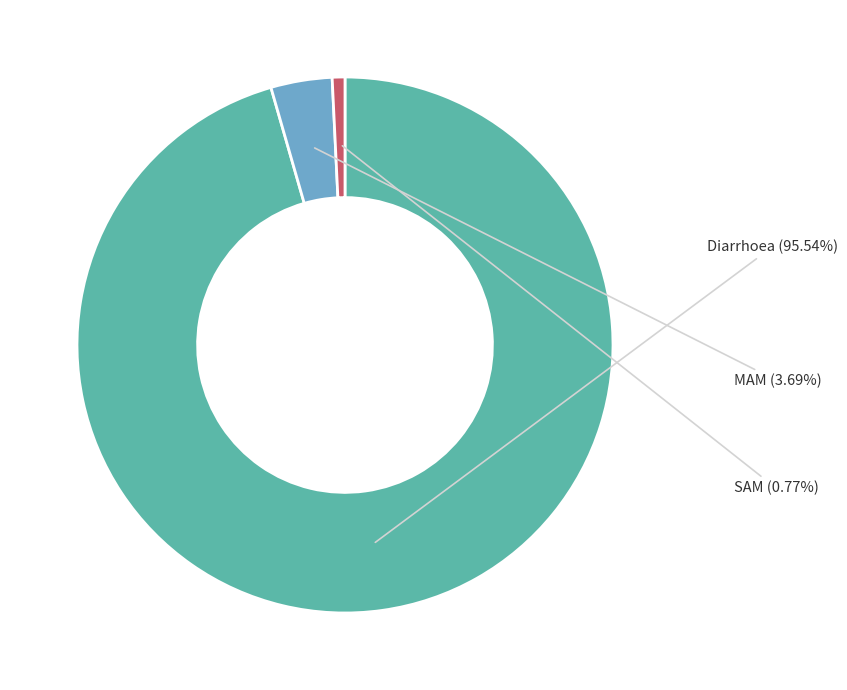

Is it true that MAM is 4% of the pie?

True